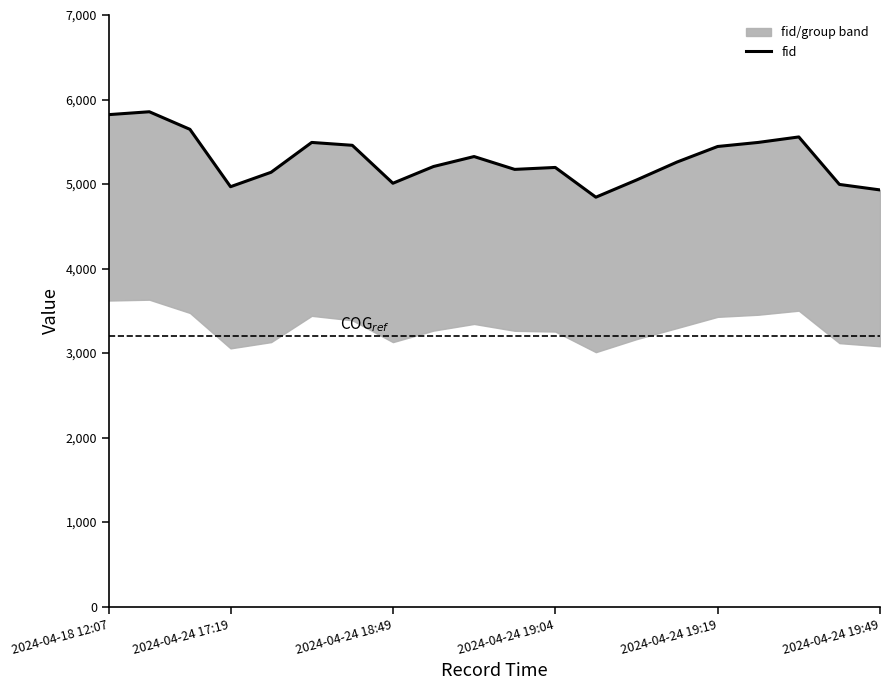

At which label does the data first exceed 5260?

2024-04-18 12:07